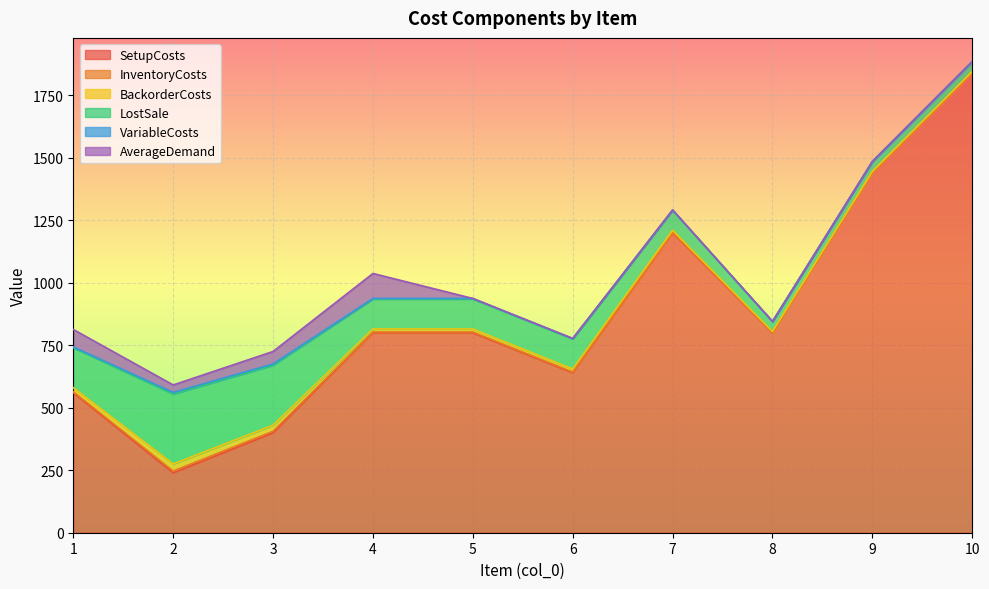

True or false: InventoryCosts and BackorderCosts intersect in this chart.

False